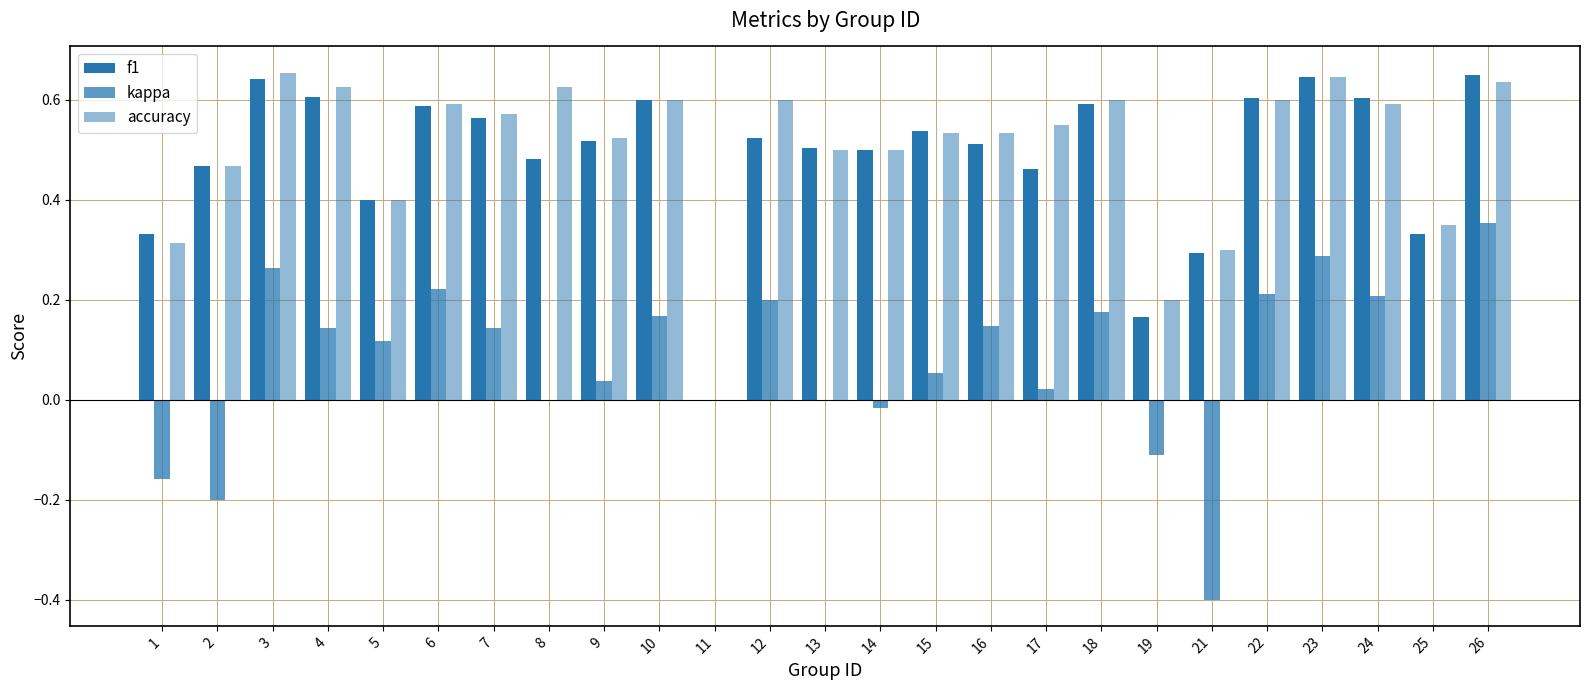

Rank the series by their maximum value, from highest to lowest.

accuracy, f1, kappa